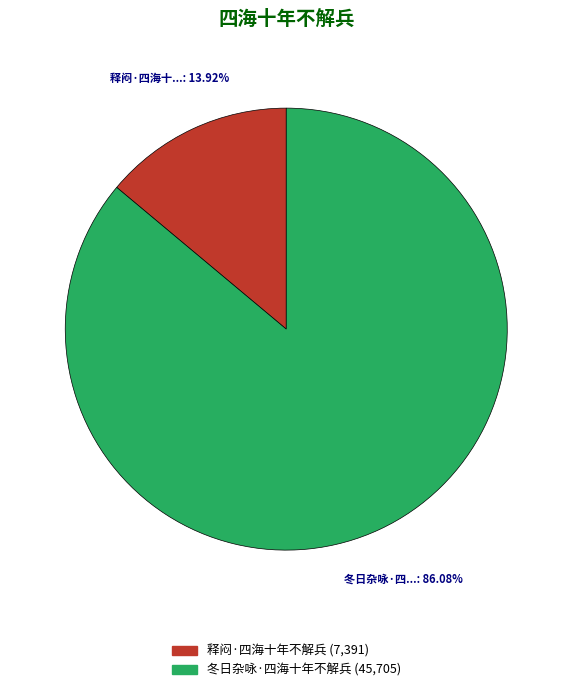

Which category has the biggest portion of the pie?

冬日杂咏·四海十年不解兵